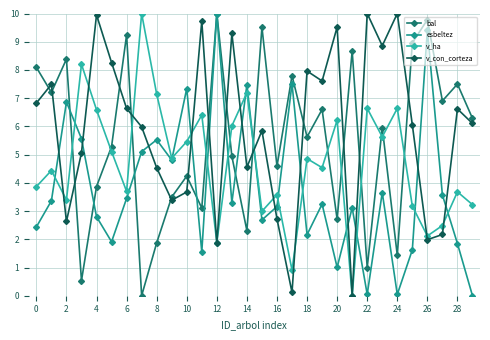

How many lines are shown in the chart?

4